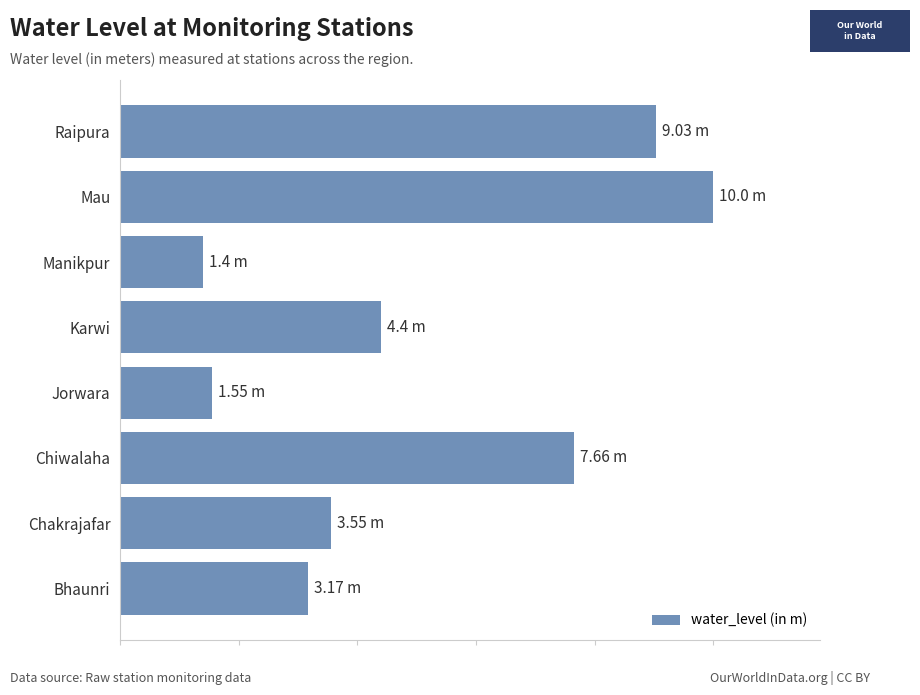

How many bars are there in total?

8